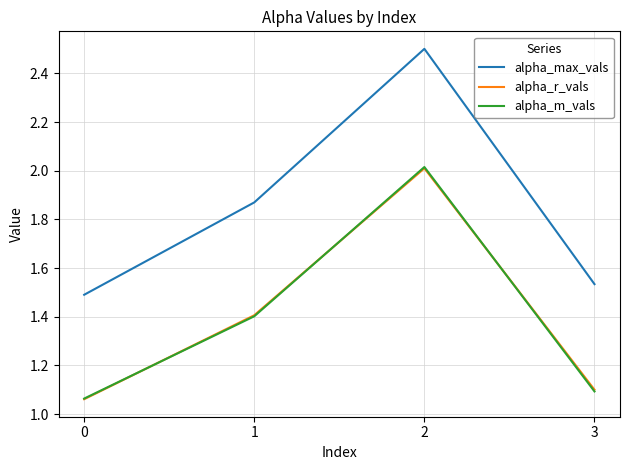

At how many categories does at least one series exceed 2?

1